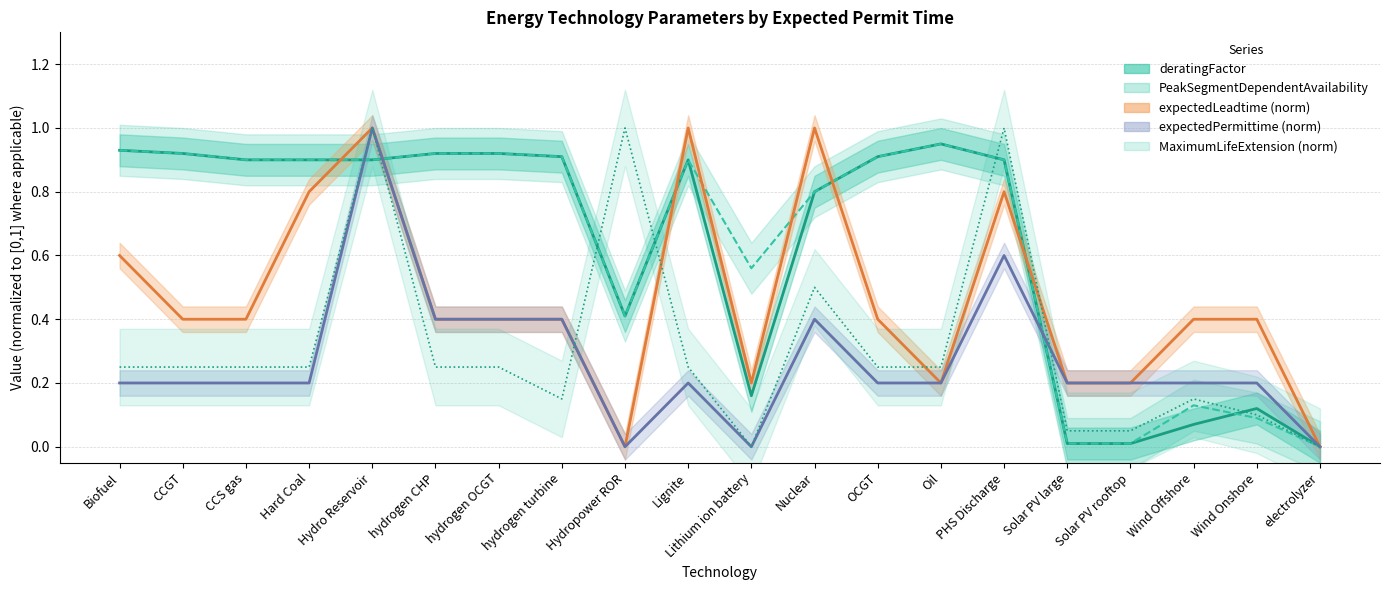

How many lines are shown in the chart?

5